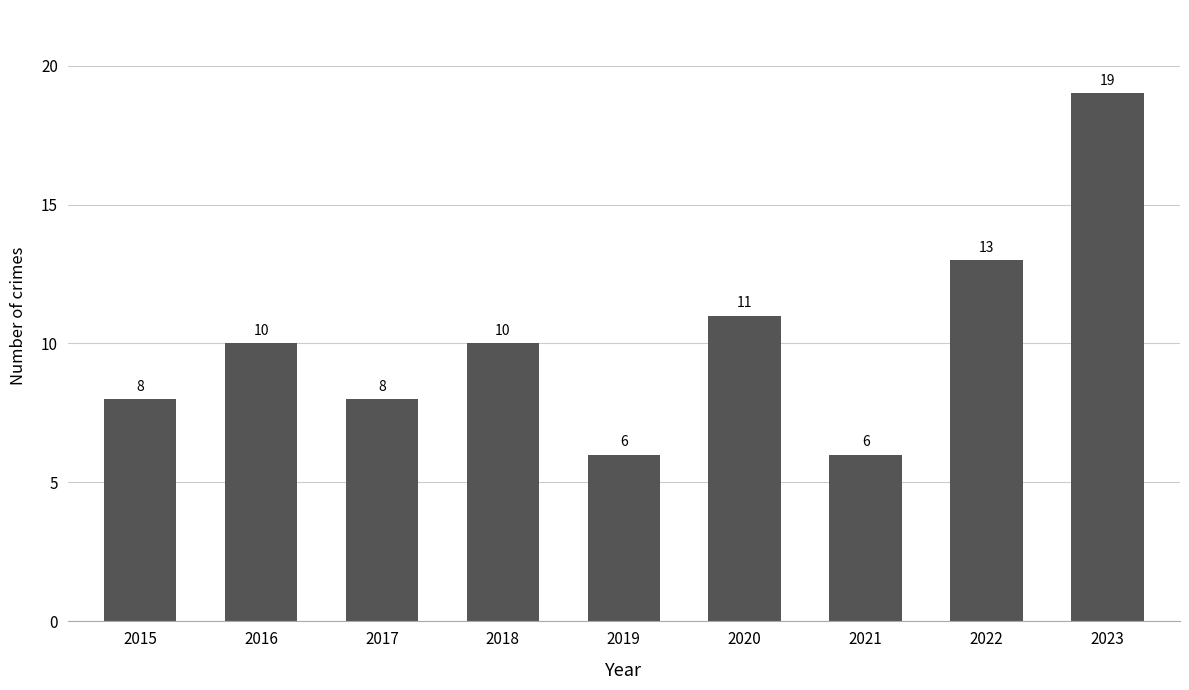

Between 2015 and 2018, which is larger?

2018